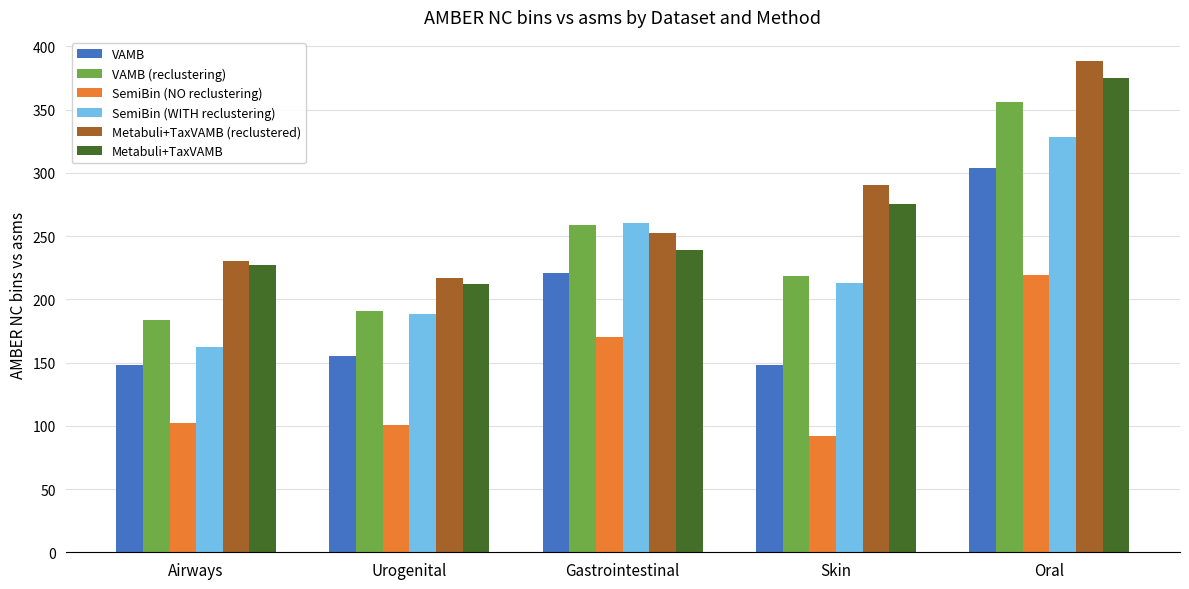

List the labels in order of Metabuli+TaxVAMB (reclustered) value, largest first.

Oral, Skin, Gastrointestinal, Airways, Urogenital